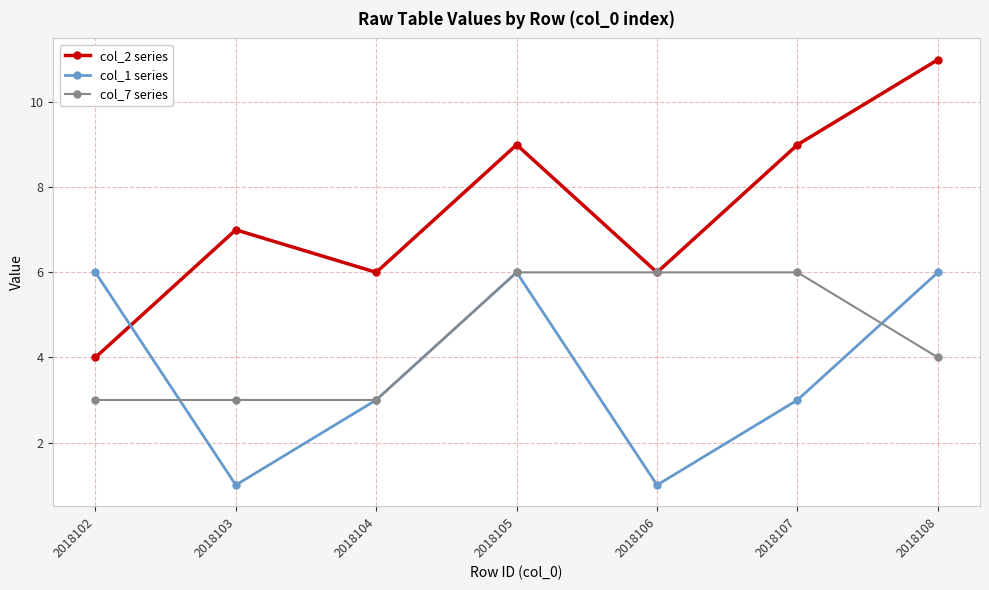

What are all the series names shown in the legend?

col_2 series, col_1 series, col_7 series